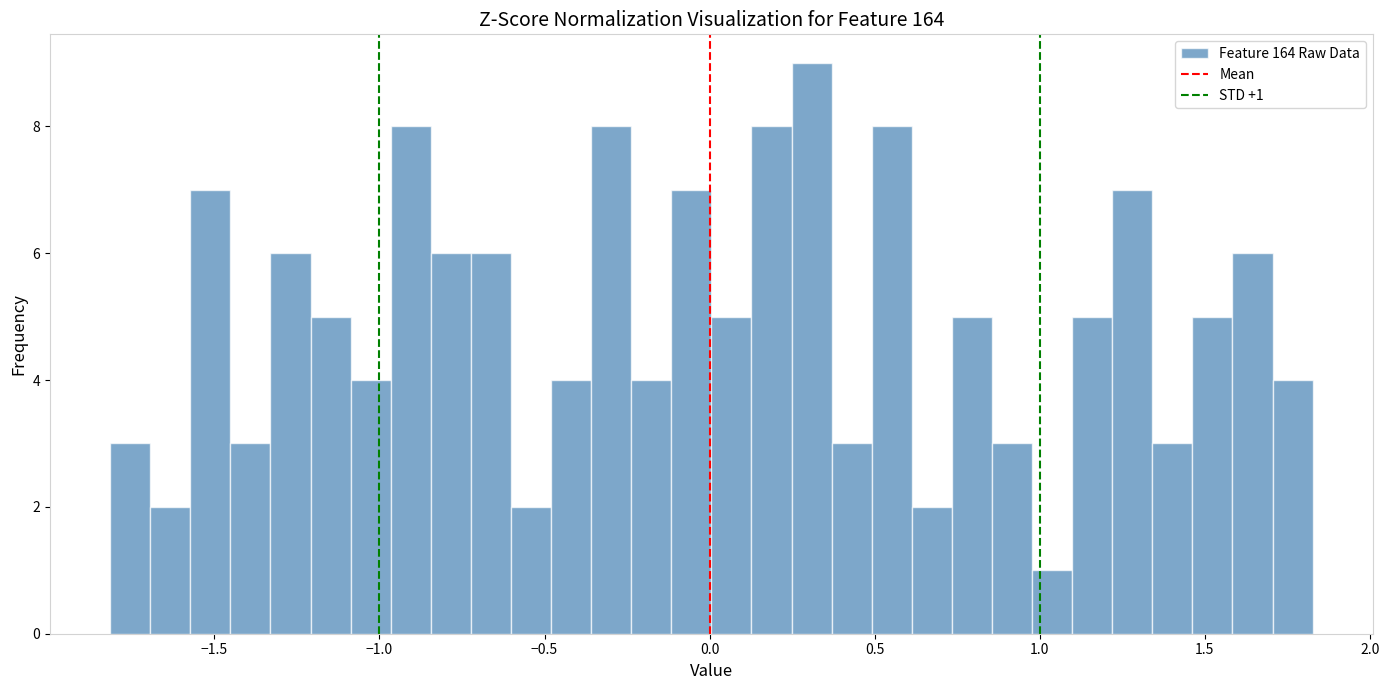

Read against the x-axis, roughly where is the centre of the tallest bar?

0.30